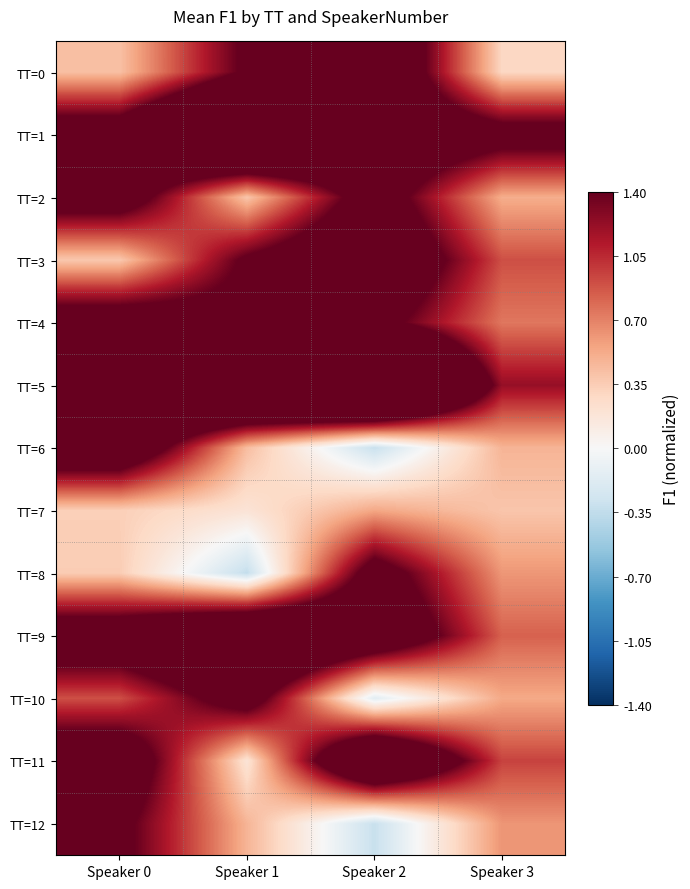

Which category has the highest value across all series?

Speaker 2